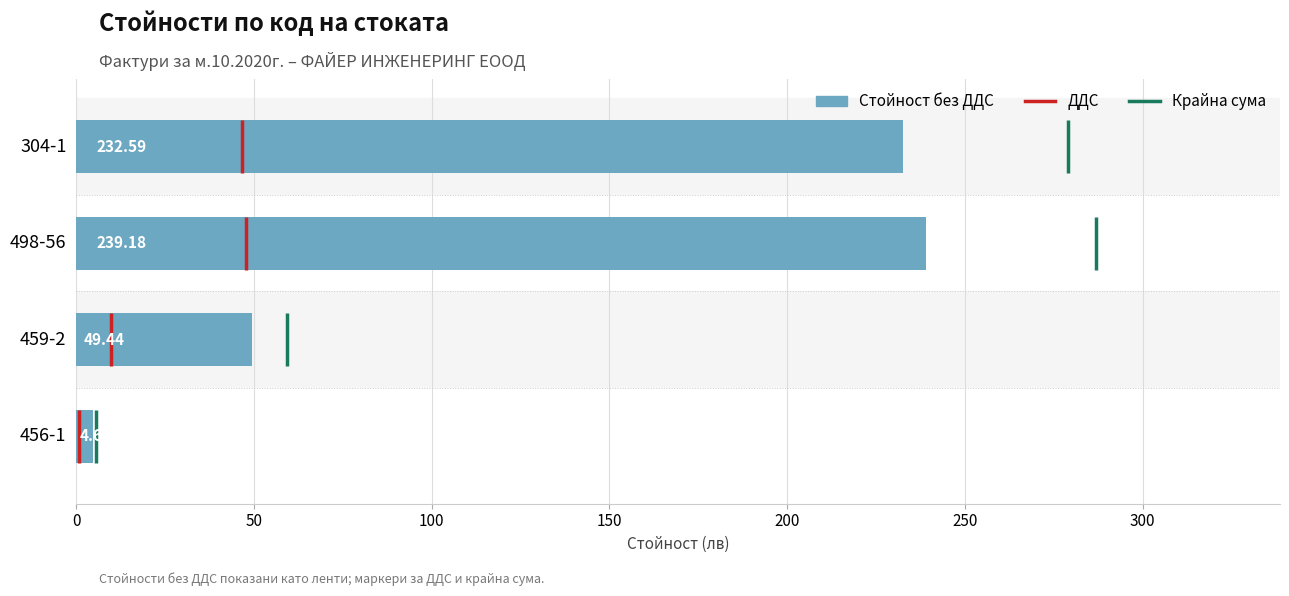

What is the maximum value shown in the chart?

239.2